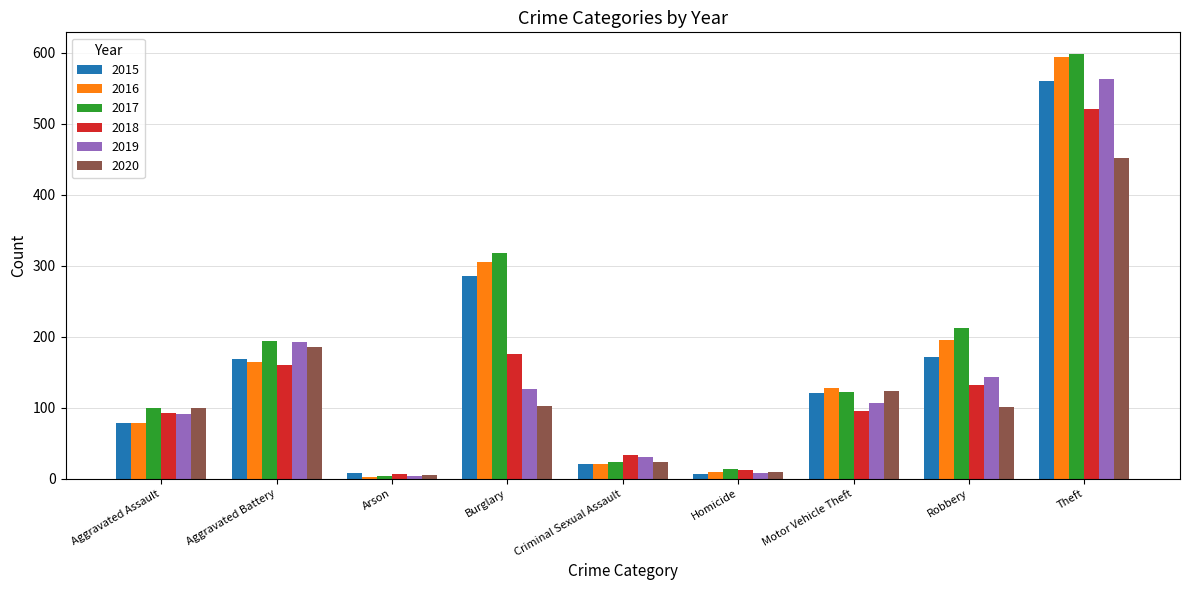

Does the chart contain any negative values?

No